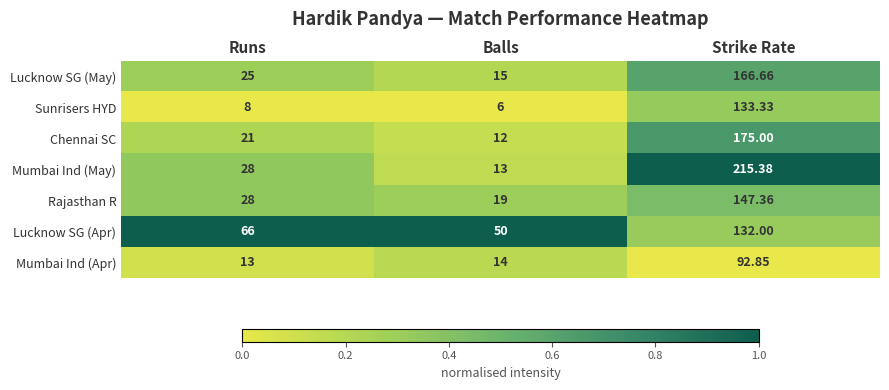

Which series has the widest spread of values?

Mumbai Ind (May)